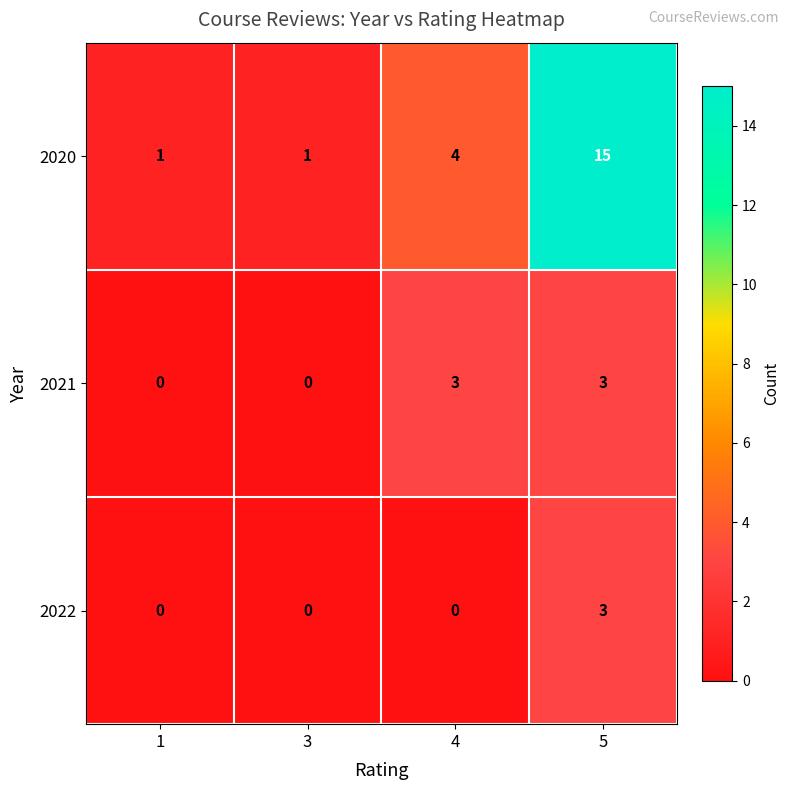

True or false: 2020 has a value of 25 at 5.

False